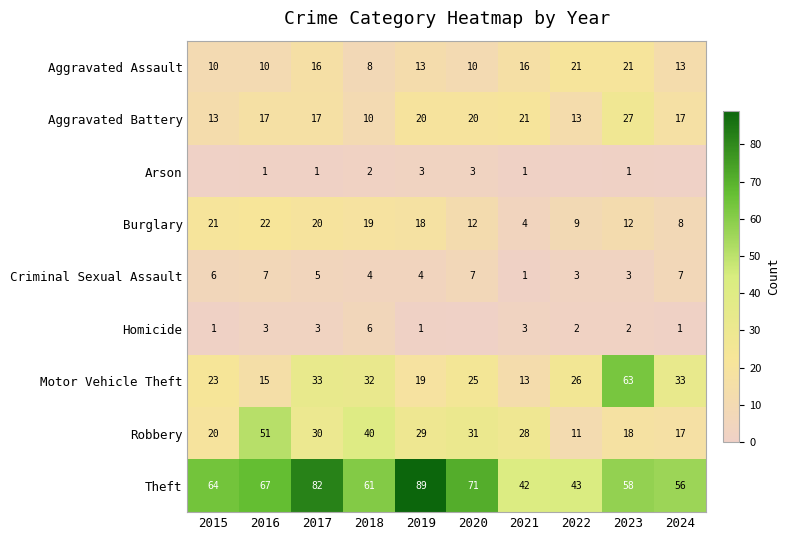

Is the value of Motor Vehicle Theft at 2023 greater than the value of Criminal Sexual Assault at 2022?

Yes